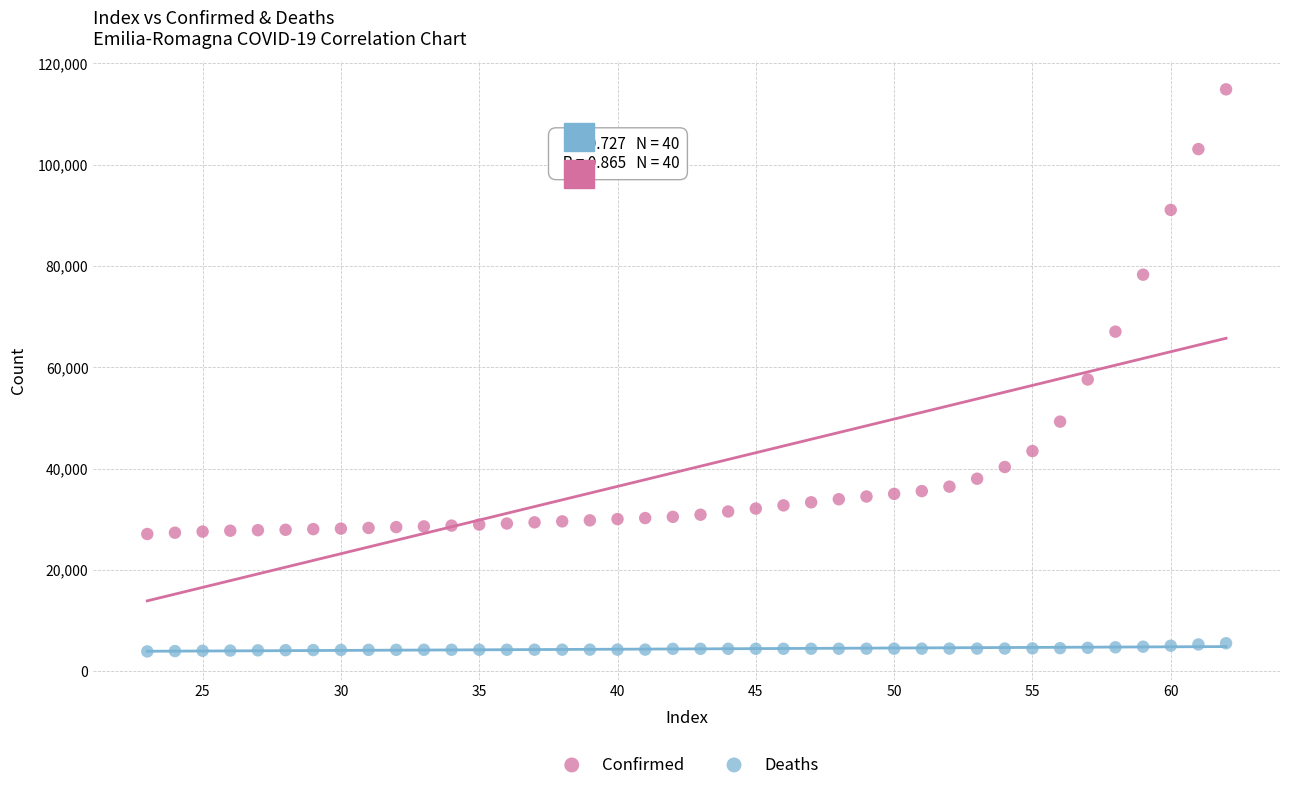

Which series has the largest Y range (max minus min)?

Confirmed